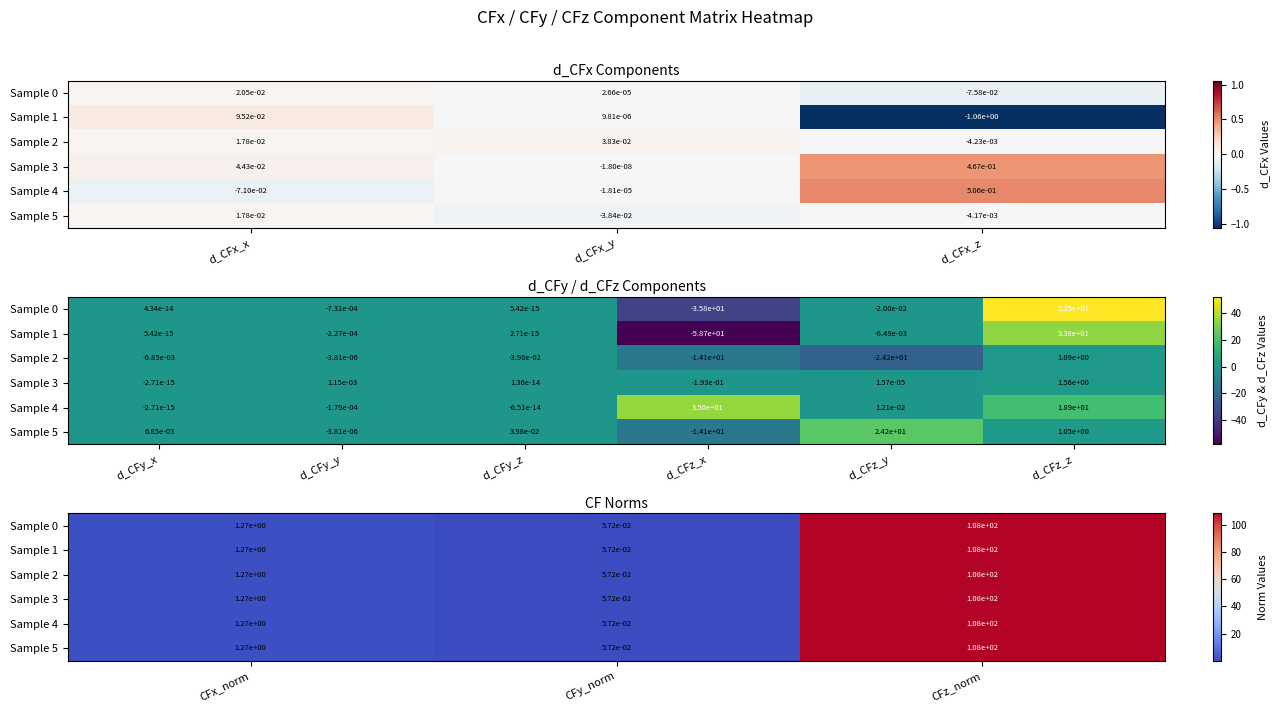

Is the value of Sample 1 at CFy_norm greater than the value of Sample 3 at CFx_norm?

No